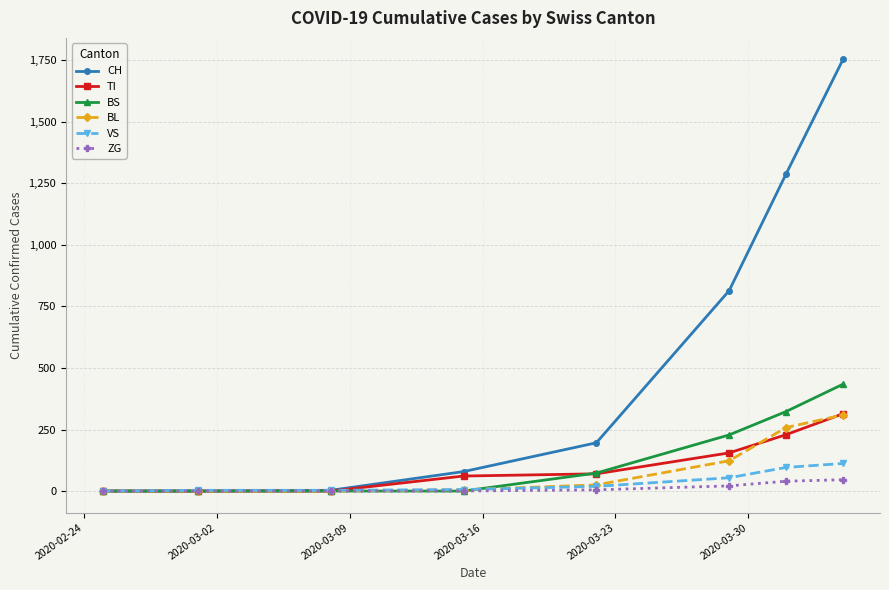

What is the maximum value shown in the chart?

1753